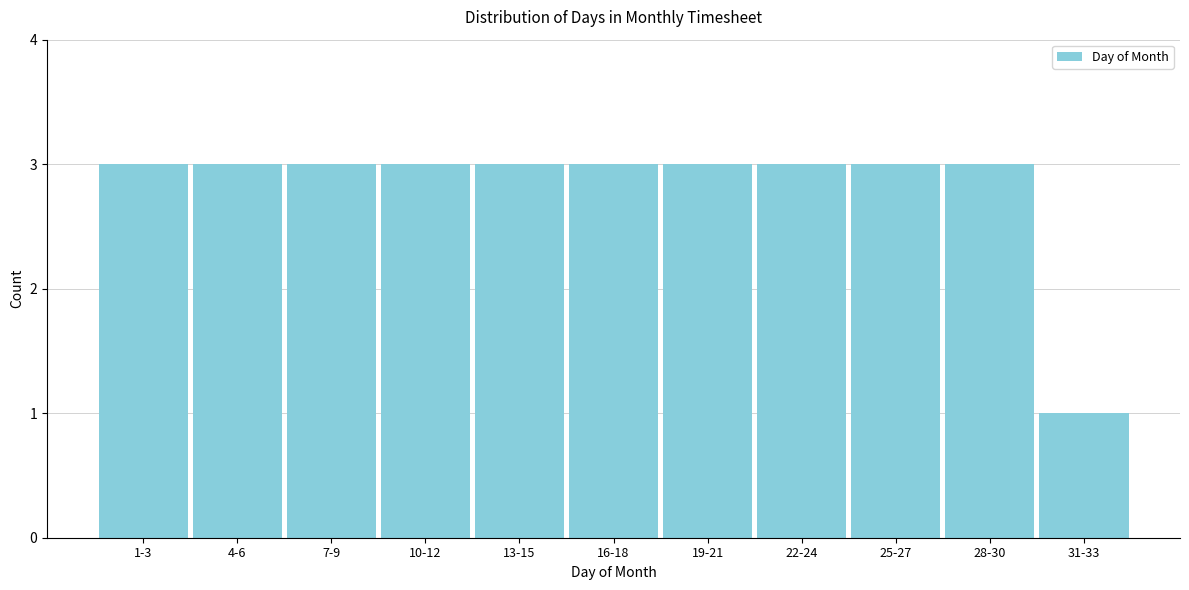

Reading left to right, what are all the values shown in this chart?

3	3	3	3	3	3	3	3	3	3	1